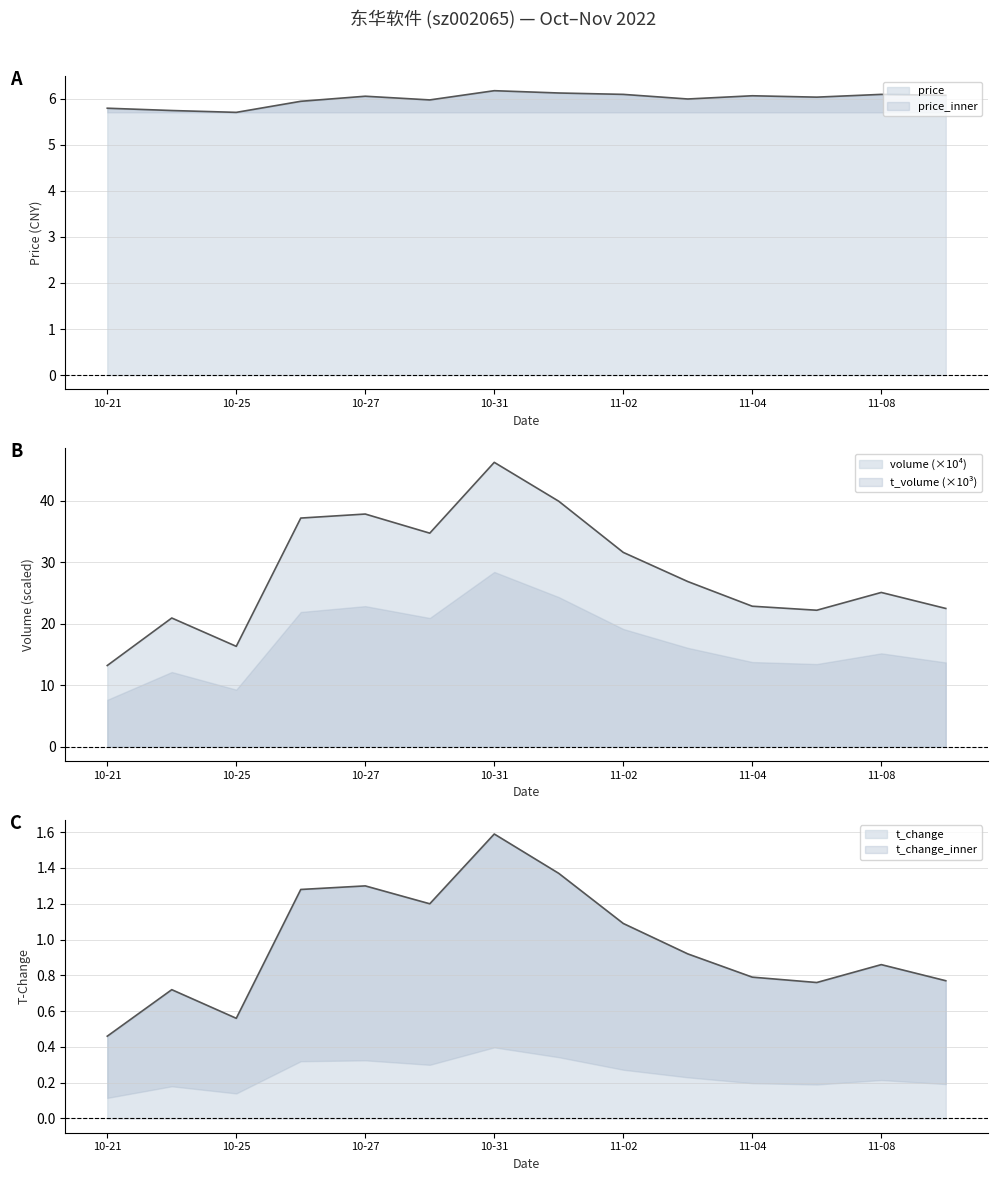

The value of t_change at 11-02 is 1.1. True or false?

True